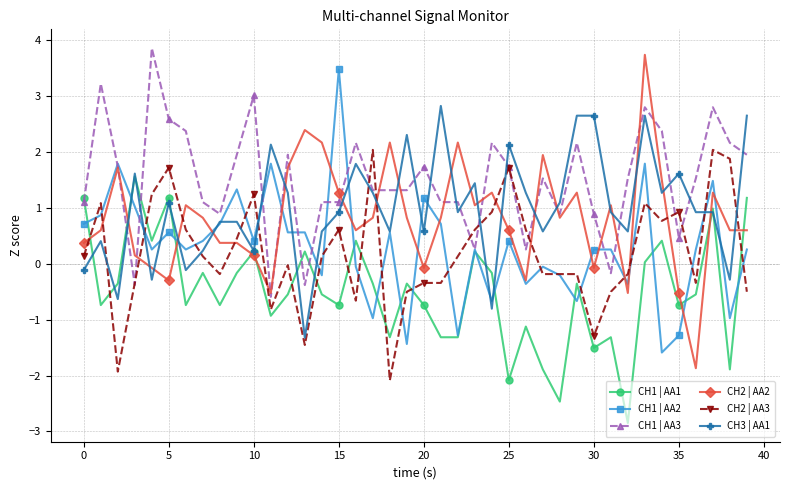

What is the value of the CH2 | AA2 point at the 35th from the left?

1.5